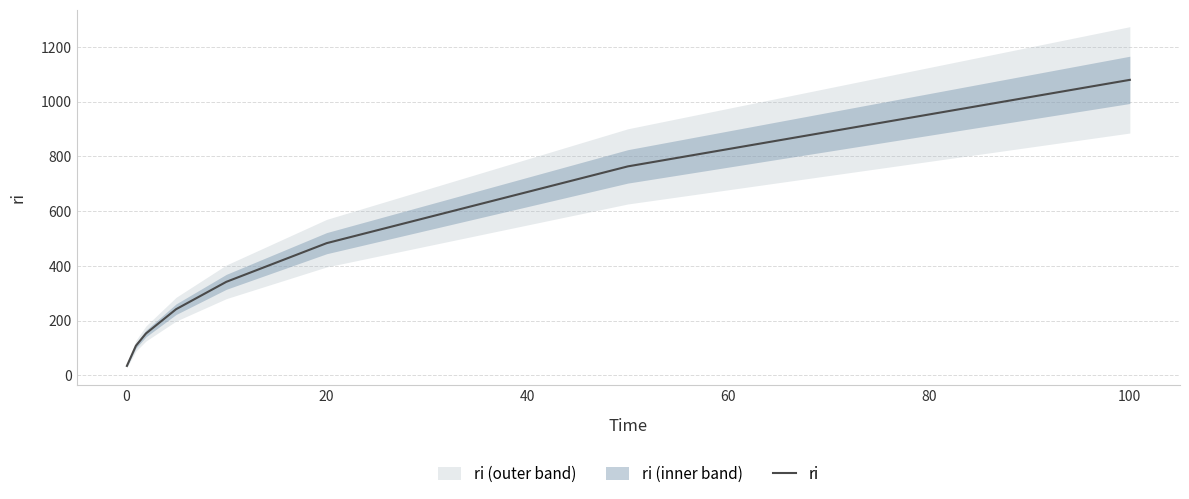

At which label does ri reach its peak?

100